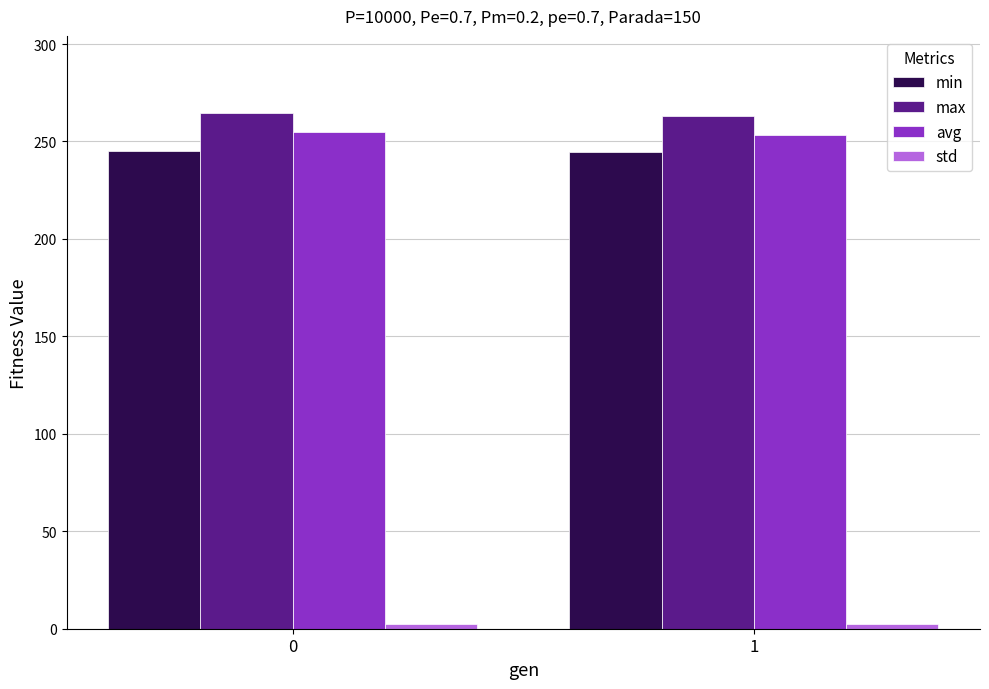

At how many categories does at least one series exceed 94?

2